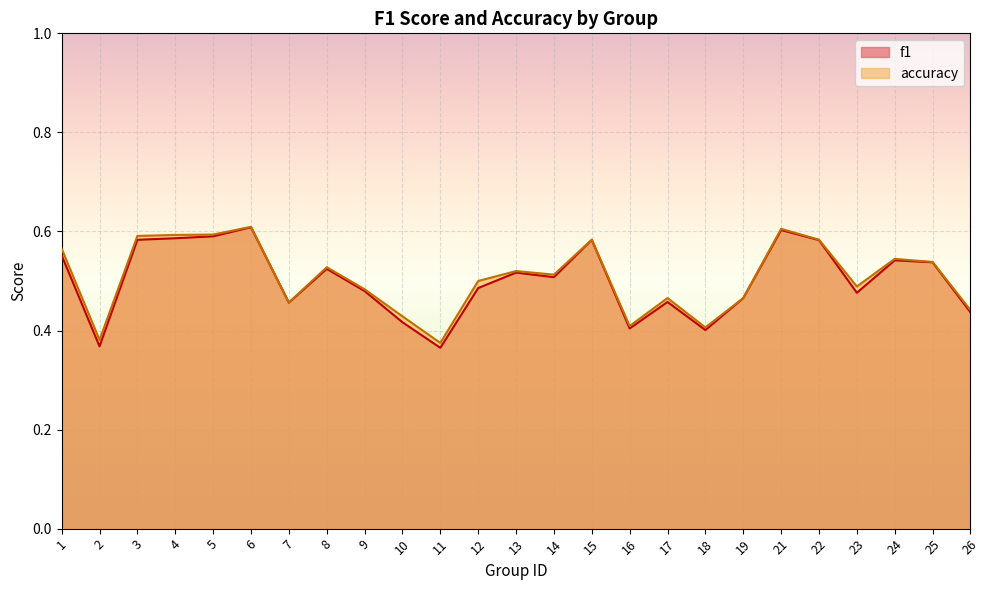

Is it true that accuracy equals 1.0 at 5?

False